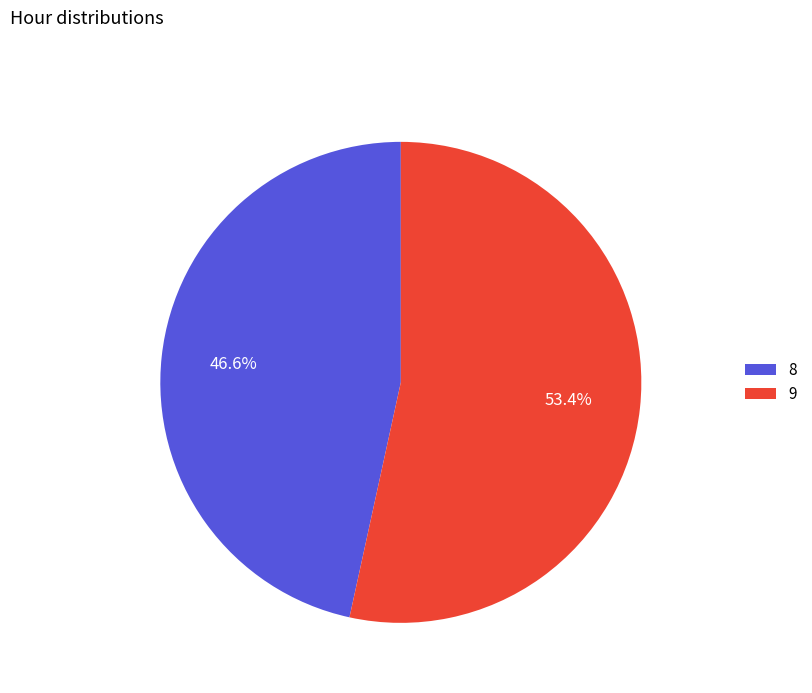

Which category accounts for the majority?

9